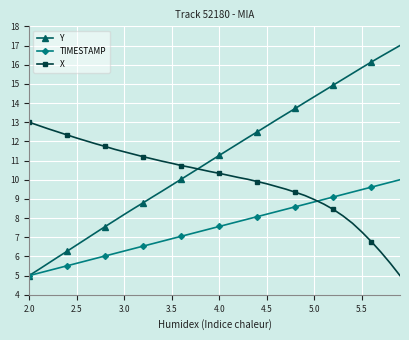

How many series are shown in this chart?

3